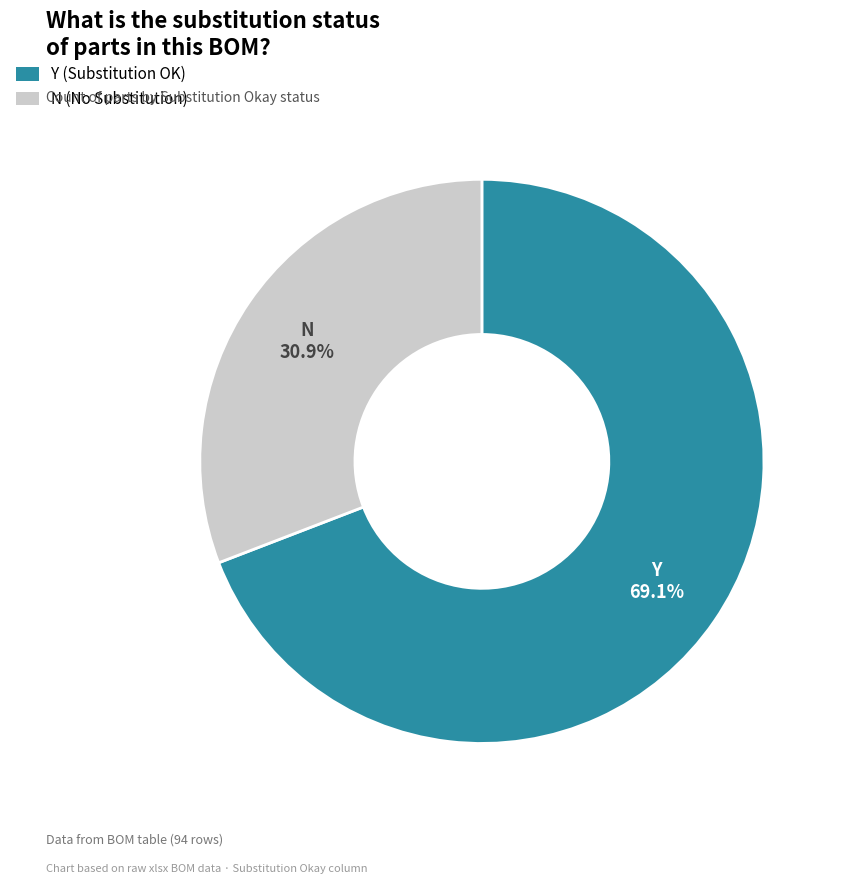

Which slice is the smallest?

N